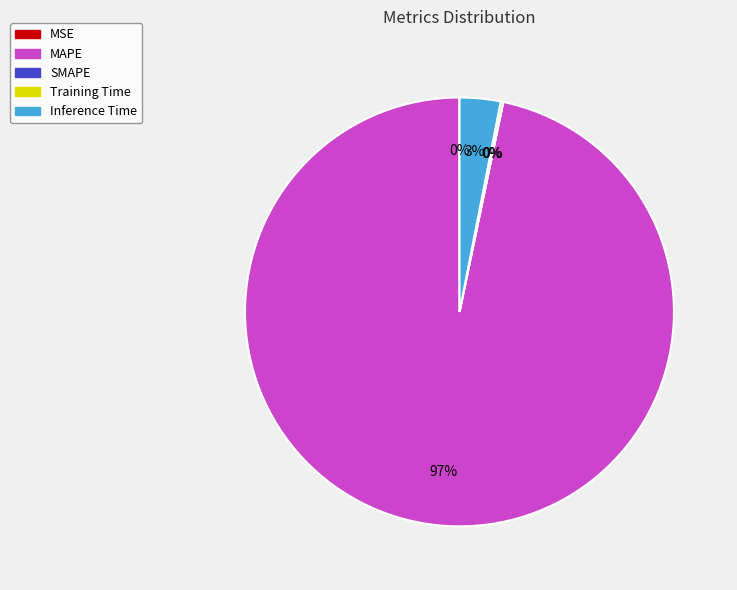

Which category has the biggest portion of the pie?

MAPE